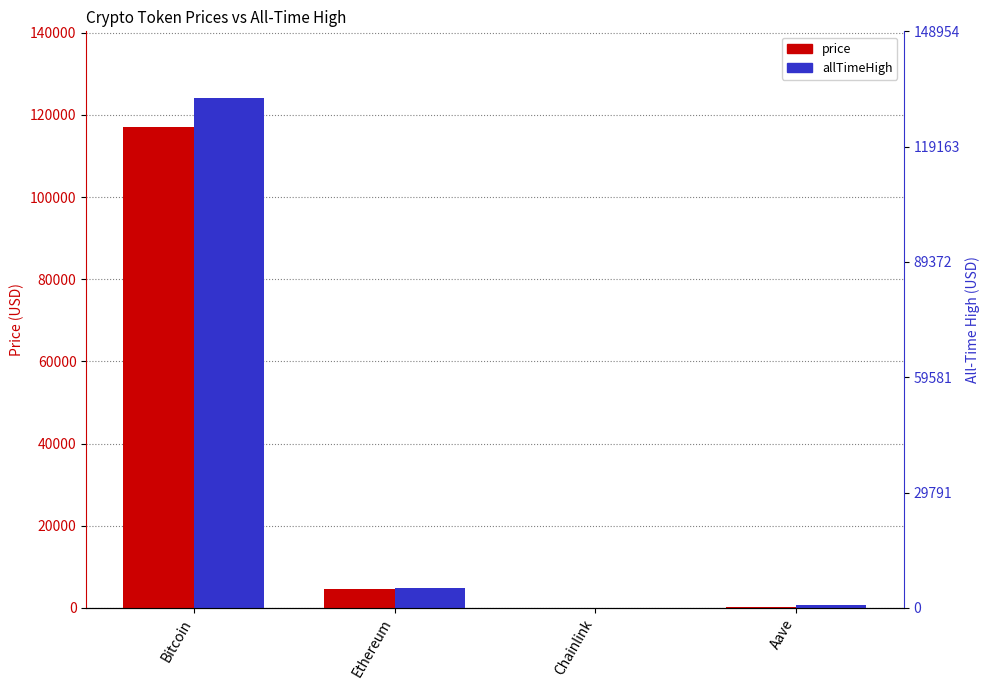

Which has a higher value, Bitcoin or Chainlink?

Bitcoin